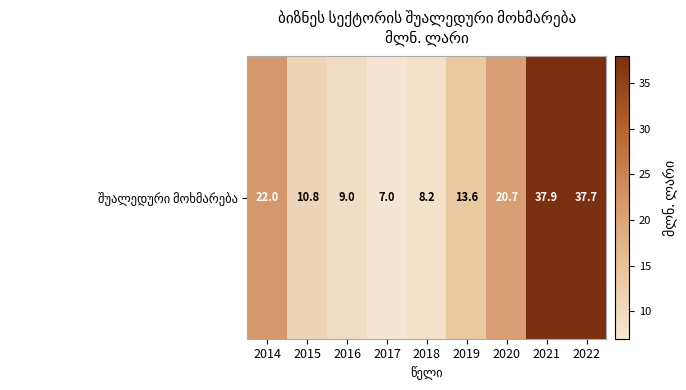

How many values are below 13?

4